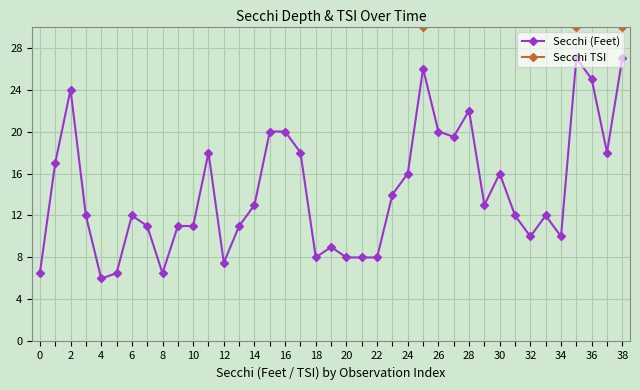

Rank the series by their average value, from highest to lowest.

Secchi TSI, Secchi (Feet)